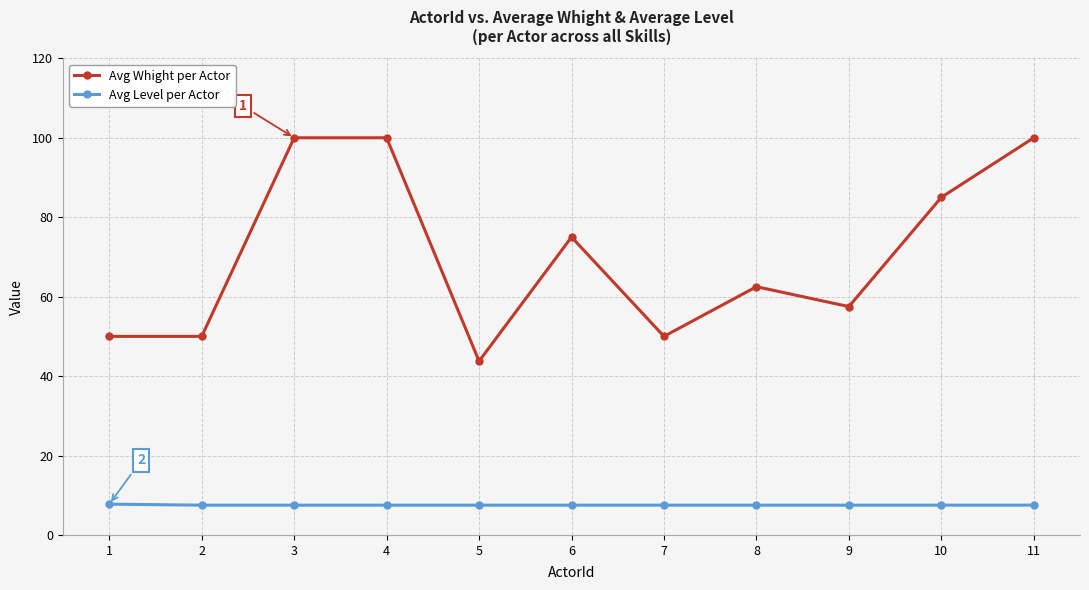

Rank the series at 9 from highest to lowest value.

Avg Whight per Actor, Avg Level per Actor